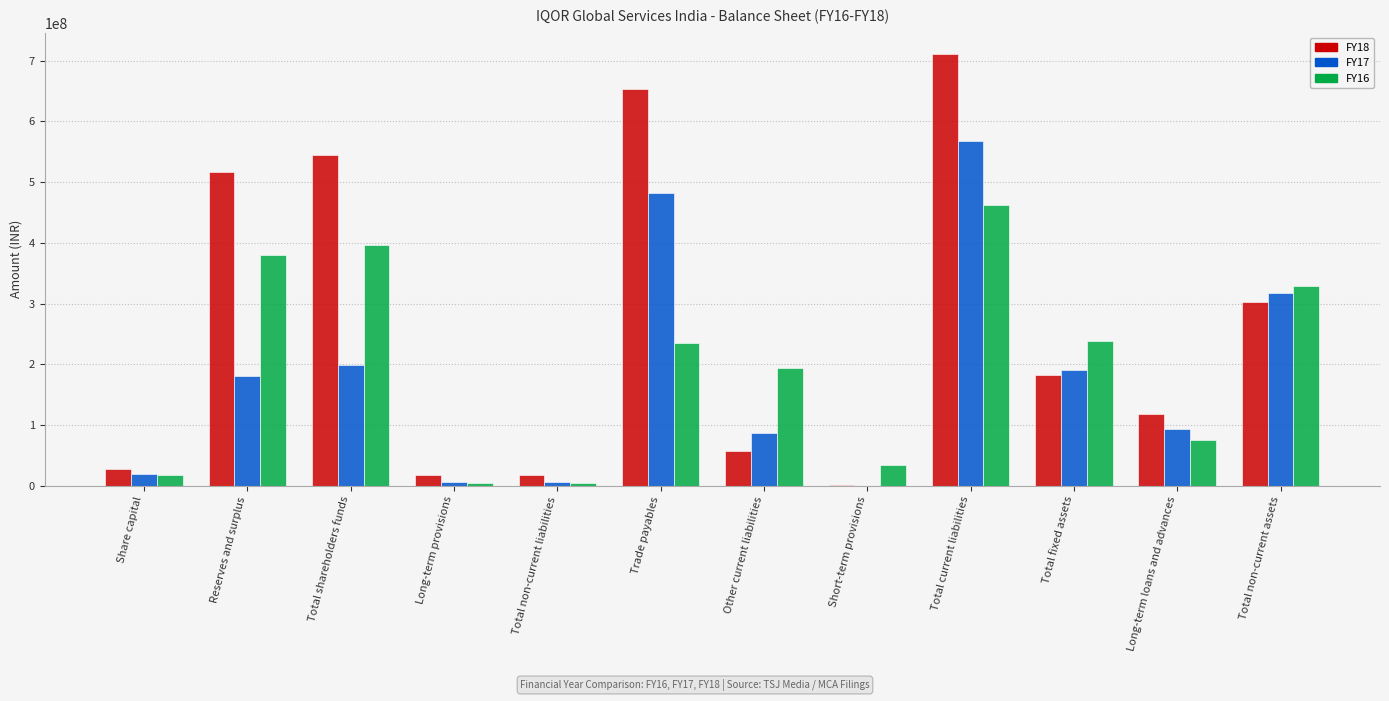

The FY18 series shows 822554129 at Reserves and surplus. True or false?

False